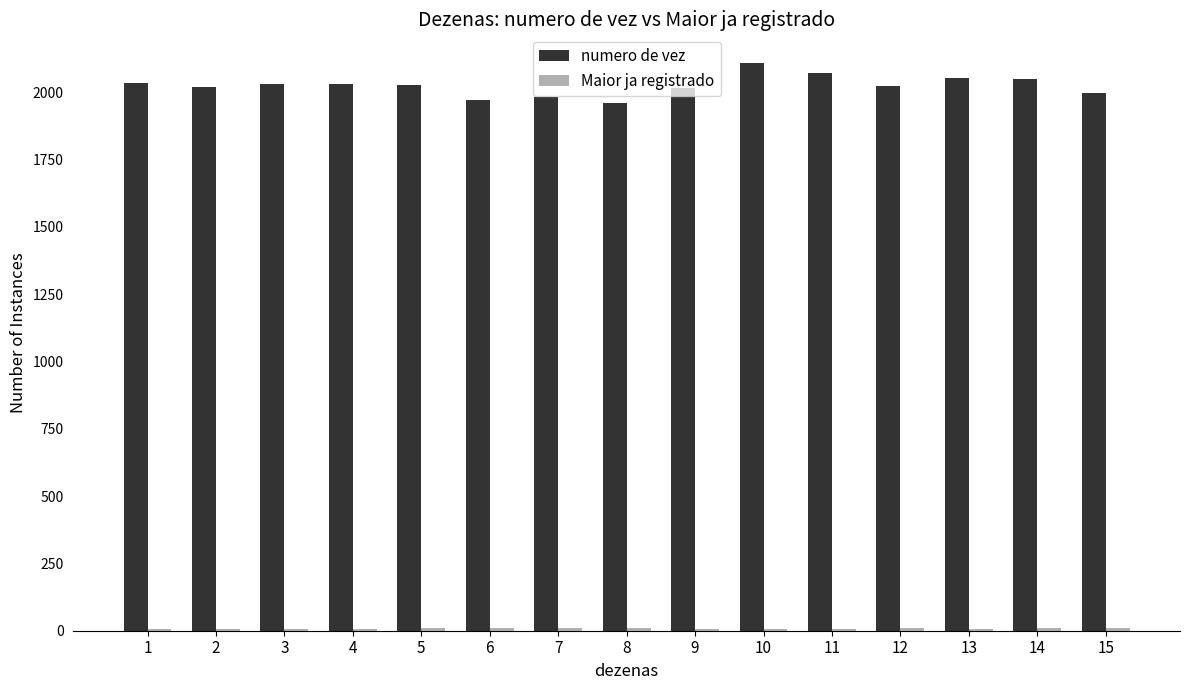

The value of numero de vez at 2 is 2020. True or false?

True